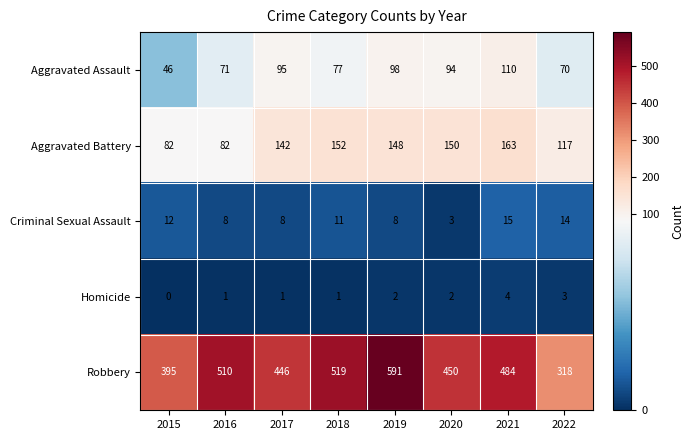

Between 2015 and 2020, which series saw the biggest shift?

Aggravated Battery